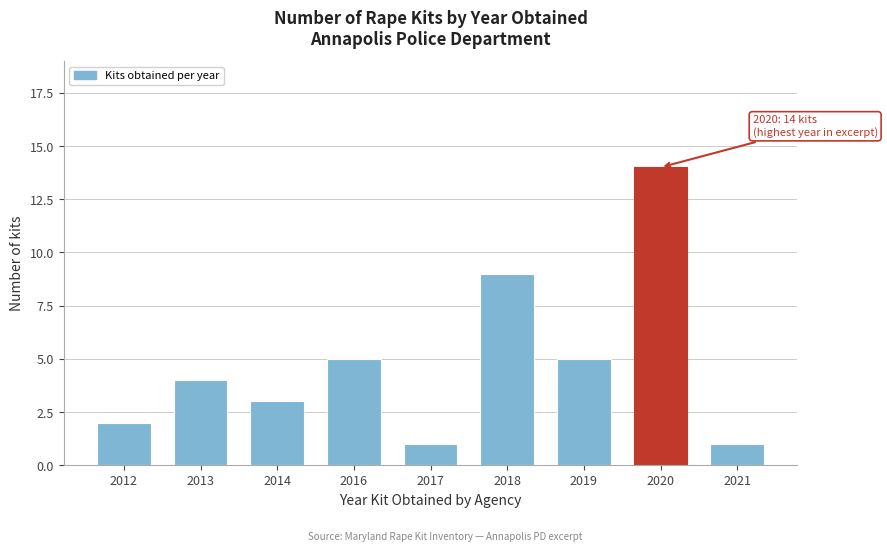

Reading left to right, list all the values displayed in this chart.

2012=2	2013=4	2014=3	2016=5	2017=1	2018=9	2019=5	2020=14	2021=1